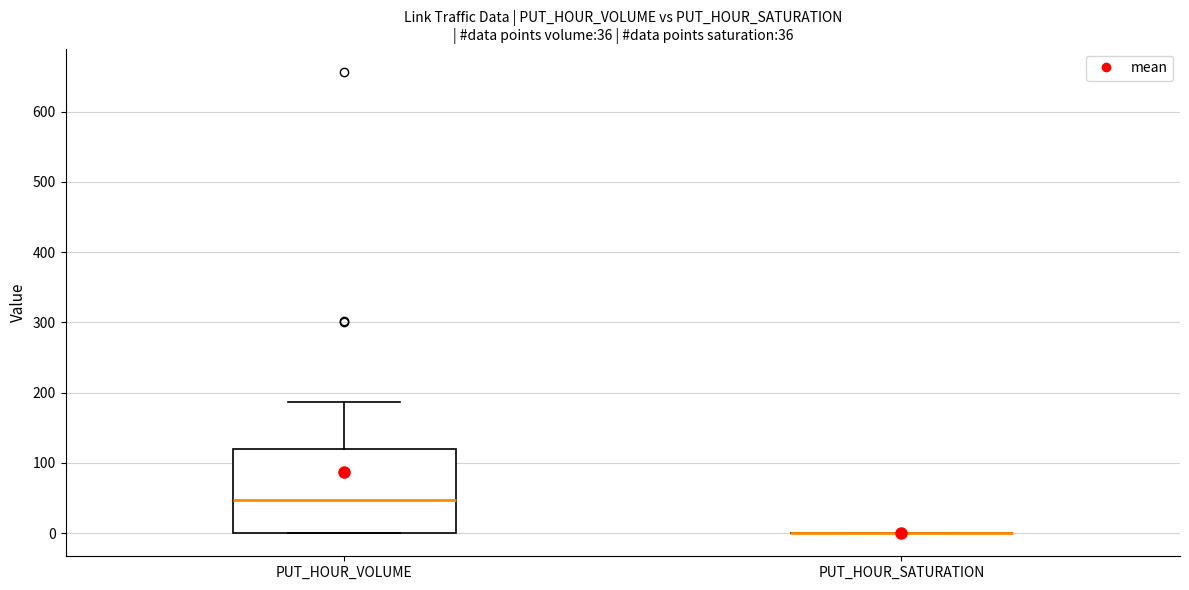

Which box is the tallest, from its lower edge to its upper edge?

PUT_HOUR_VOLUME